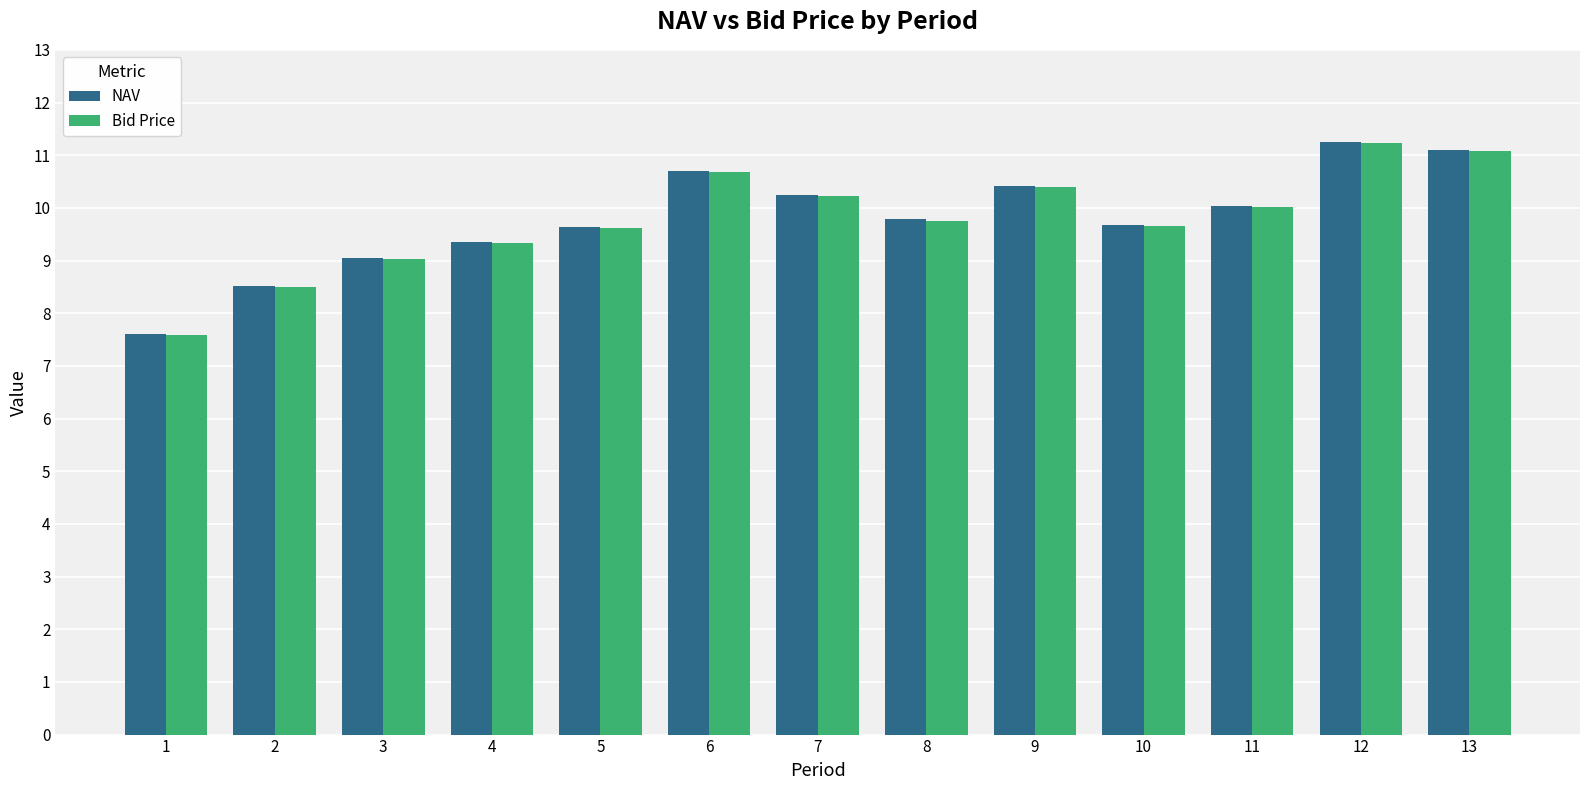

How many distinct data groups are displayed?

2